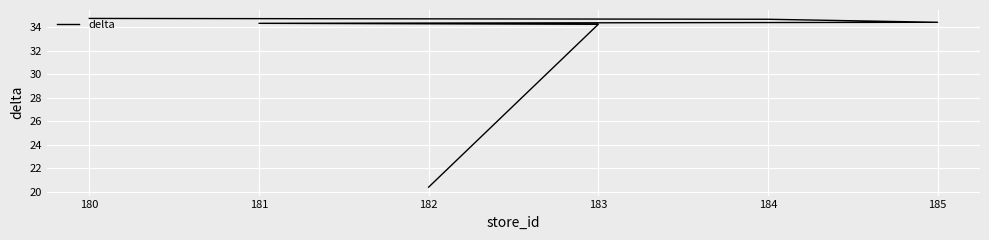

The value at 184 is 11.4. True or false?

False